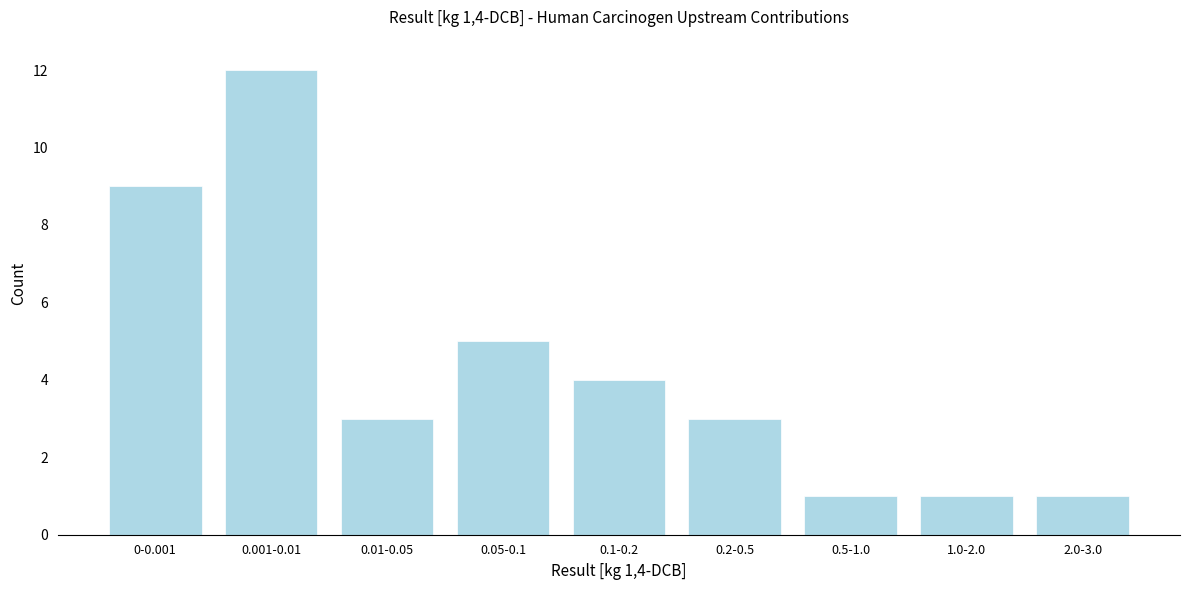

Reading right to left, transcribe all the data shown in this chart.

2.0-3.0=1	1.0-2.0=1	0.5-1.0=1	0.2-0.5=3	0.1-0.2=4	0.05-0.1=5	0.01-0.05=3	0.001-0.01=12	0-0.001=9